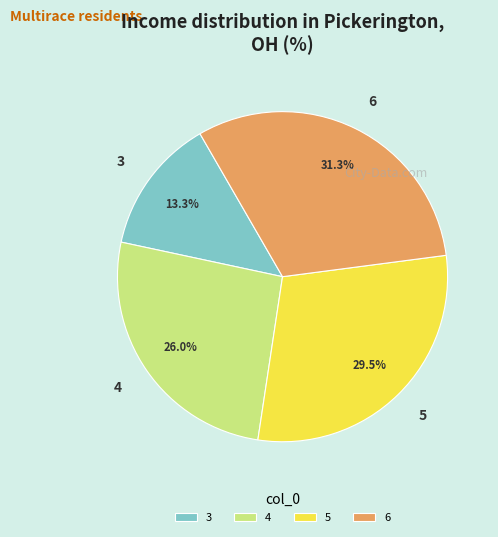

Is it true that 5 is 36% of the pie?

False